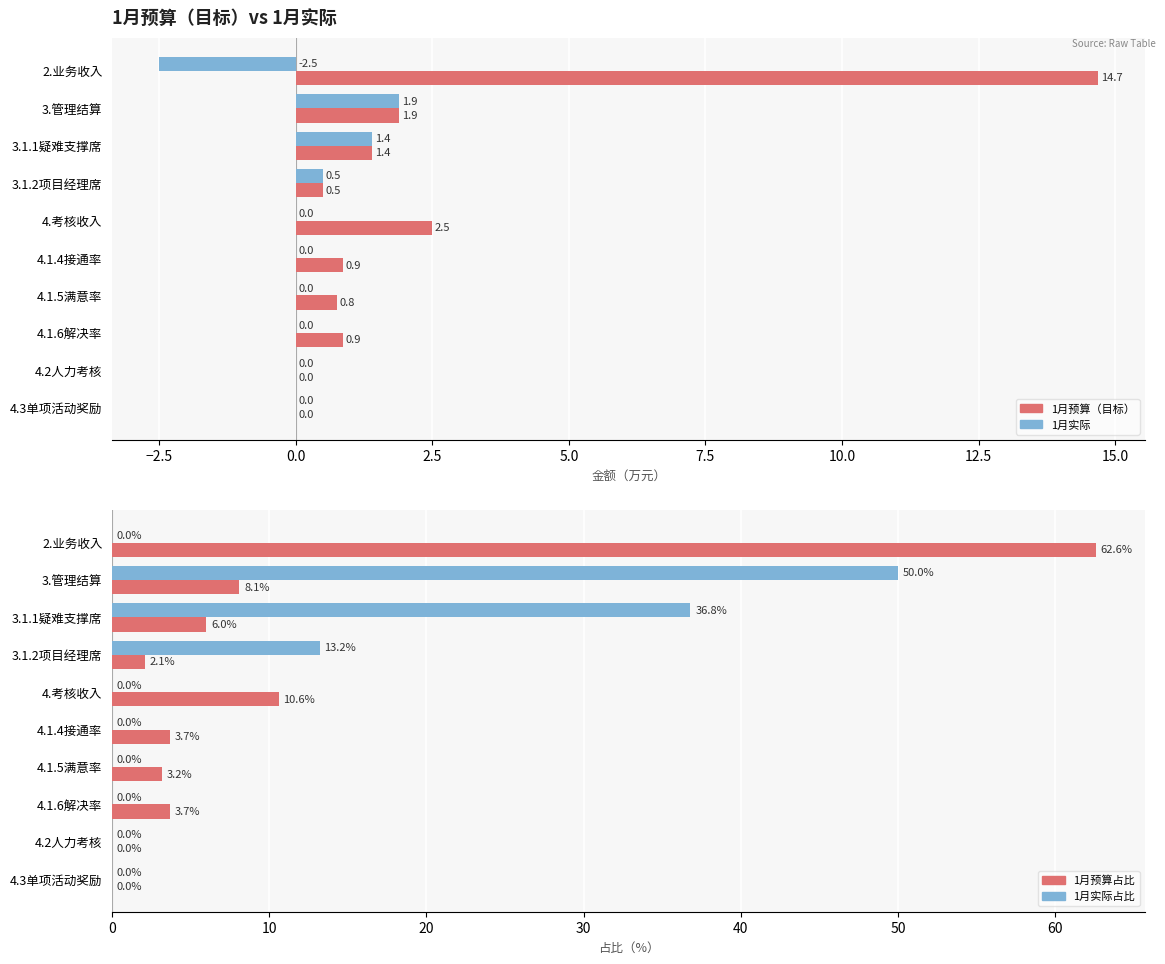

How many values in the 1月 series exceed 0?

3